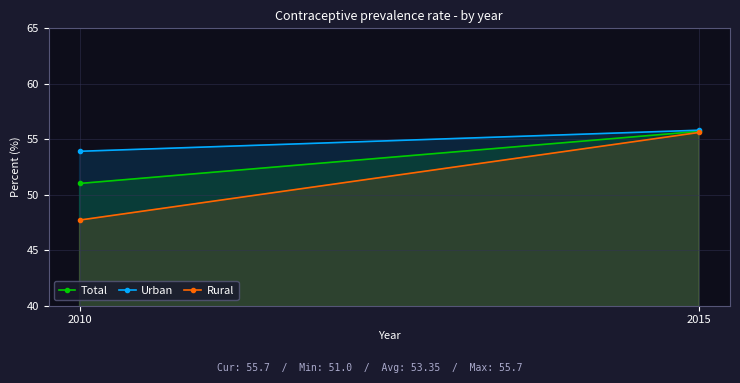

What is the total value across all series at 2010?

152.6